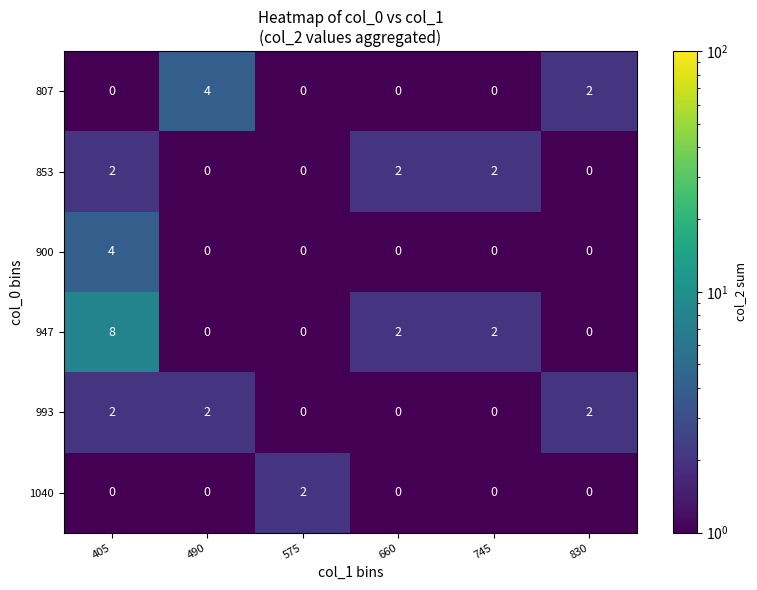

What is the difference between the maximum and second lowest values in the 807 series?

4